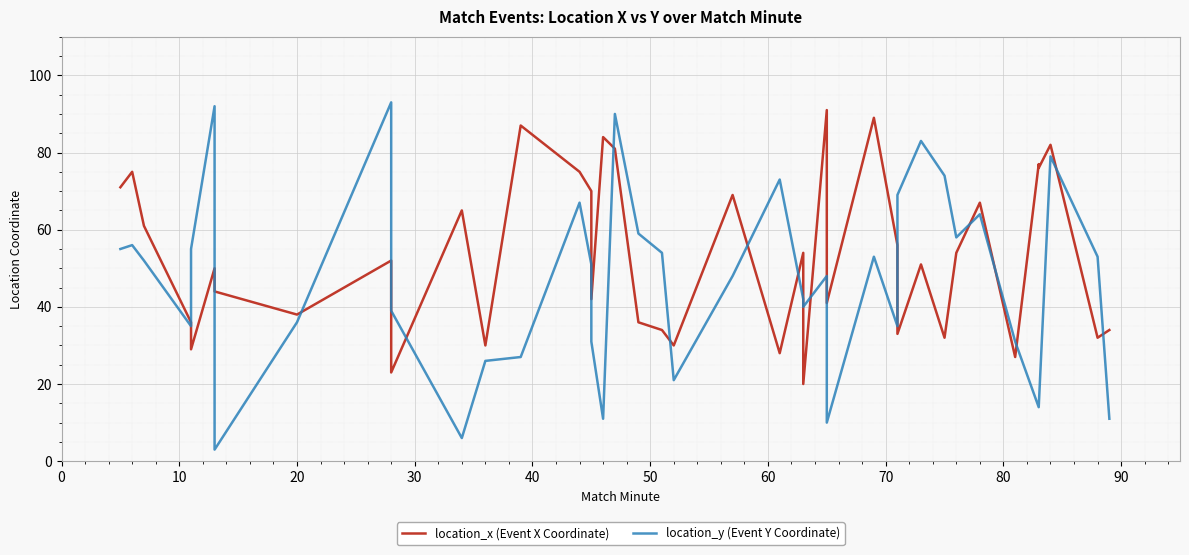

List the series in order of their peak value, highest first.

location_y (Event Y Coordinate), location_x (Event X Coordinate)